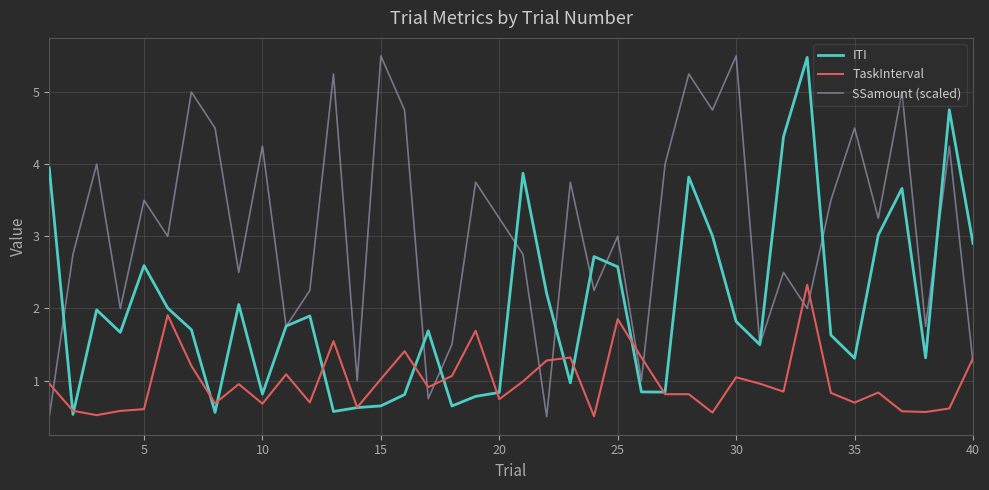

True or false: TaskInterval and SSamount (scaled) intersect in this chart.

True